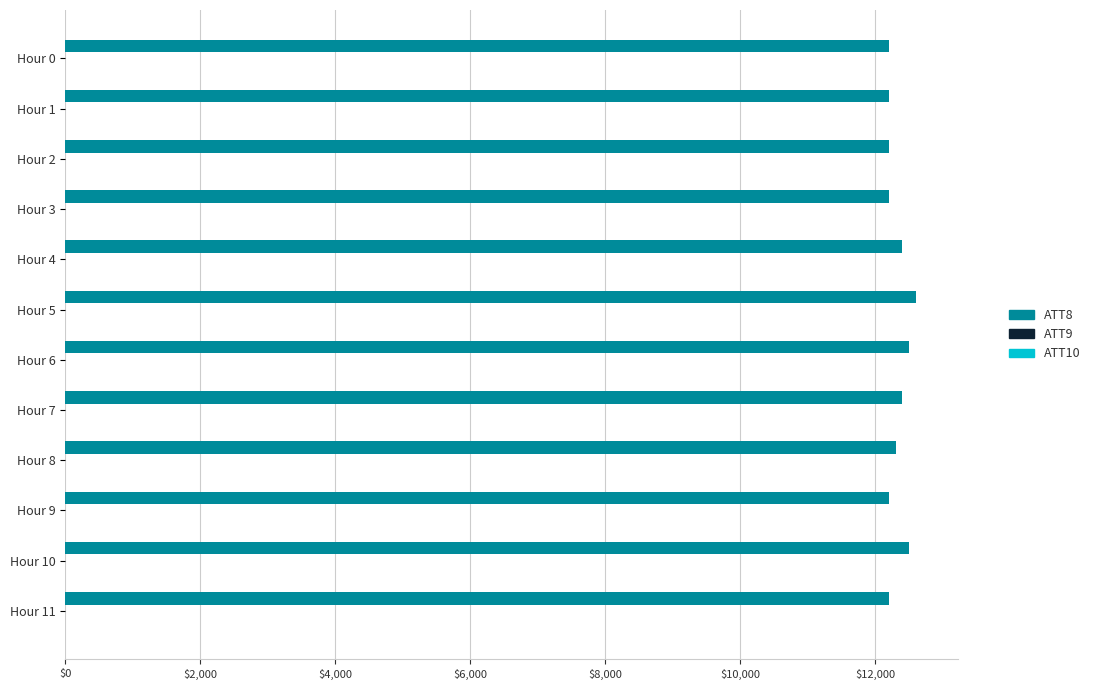

Is it true that the value at Hour 4 is 12400?

True